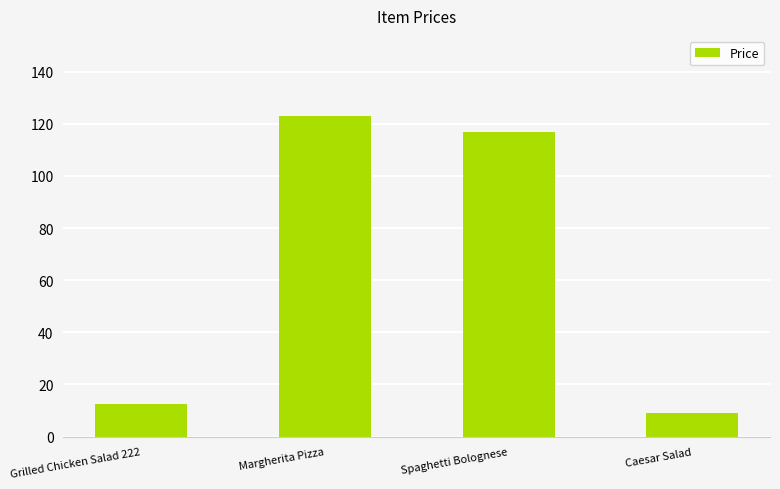

What position from the right is Grilled Chicken Salad 222?

4